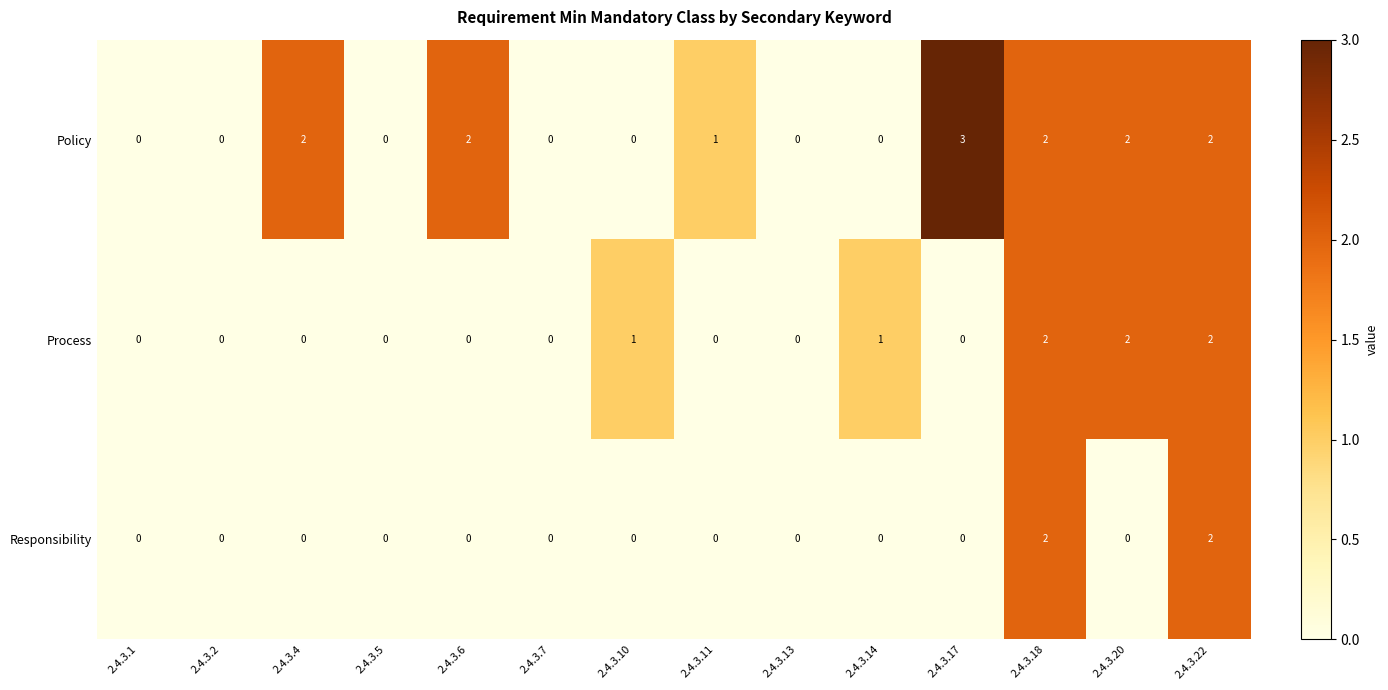

List the series in order of their overall mean, lowest first.

Responsibility, Process, Policy